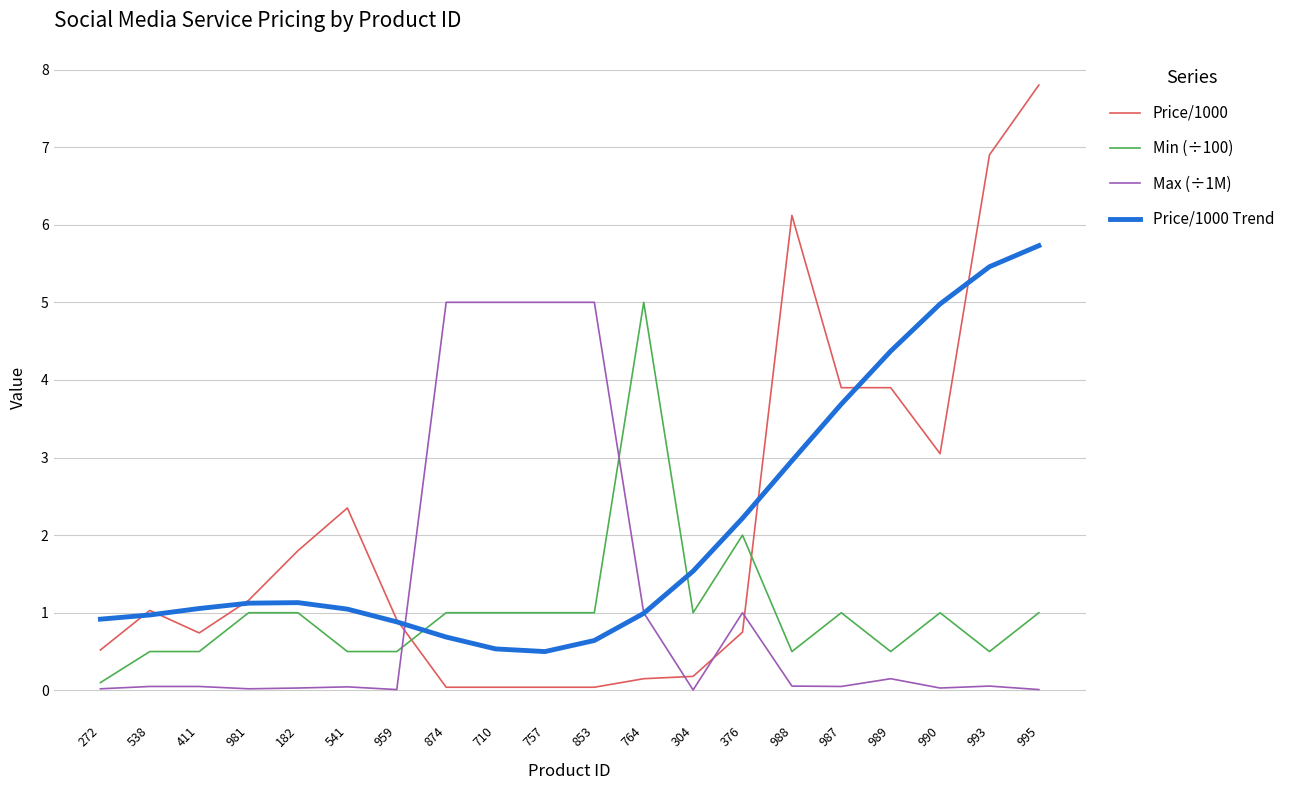

Which category has the highest value in the Price/1000 Trend series?

995